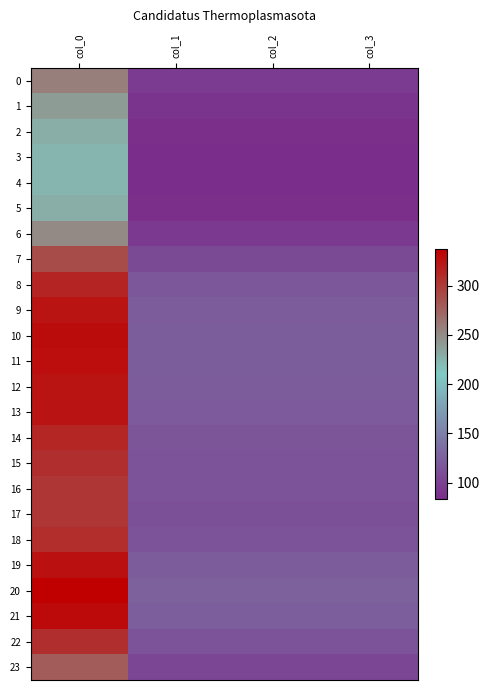

Reading left to right, extract all data points from this chart.

0: col_0=256.5	col_1=95.8	col_2=95.8	col_3=95.8
1: col_0=239.7	col_1=89.5	col_2=89.5	col_3=89.5
2: col_0=228.7	col_1=85.4	col_2=85.4	col_3=85.4
3: col_0=224.1	col_1=83.7	col_2=83.7	col_3=83.7
4: col_0=223.3	col_1=83.4	col_2=83.4	col_3=83.4
5: col_0=228.7	col_1=85.4	col_2=85.4	col_3=85.4
6: col_0=250.9	col_1=93.7	col_2=93.7	col_3=93.7
7: col_0=289.1	col_1=107.9	col_2=107.9	col_3=107.9
8: col_0=314.1	col_1=117.3	col_2=117.3	col_3=117.3
9: col_0=324.7	col_1=121.2	col_2=121.2	col_3=121.2
10: col_0=328.7	col_1=122.7	col_2=122.7	col_3=122.7
11: col_0=327.8	col_1=122.4	col_2=122.4	col_3=122.4
12: col_0=325.1	col_1=121.4	col_2=121.4	col_3=121.4
13: col_0=323.3	col_1=120.7	col_2=120.7	col_3=120.7
14: col_0=313.4	col_1=117.0	col_2=117.0	col_3=117.0
15: col_0=307.1	col_1=114.6	col_2=114.6	col_3=114.6
16: col_0=303.4	col_1=113.3	col_2=113.3	col_3=113.3
17: col_0=302.1	col_1=112.8	col_2=112.8	col_3=112.8
18: col_0=307.7	col_1=114.9	col_2=114.9	col_3=114.9
19: col_0=325.9	col_1=121.7	col_2=121.7	col_3=121.7
20: col_0=337.2	col_1=125.9	col_2=125.9	col_3=125.9
21: col_0=331.2	col_1=123.6	col_2=123.6	col_3=123.6
22: col_0=307.4	col_1=114.8	col_2=114.8	col_3=114.8
23: col_0=279.3	col_1=104.3	col_2=104.3	col_3=104.3